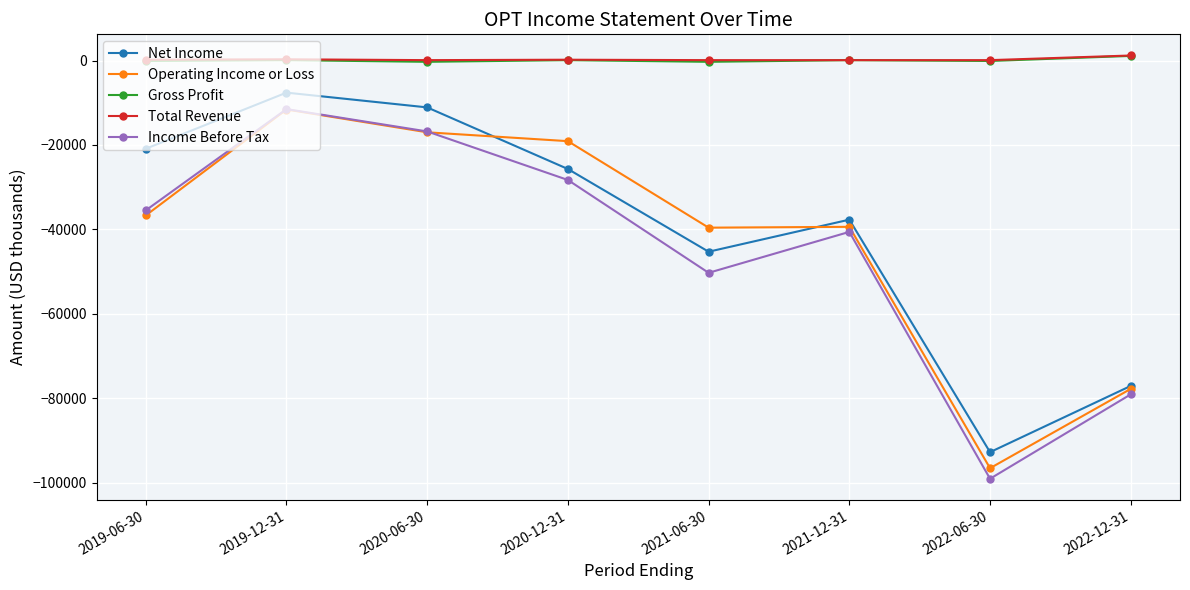

What is the minimum value shown in the chart?

-99100